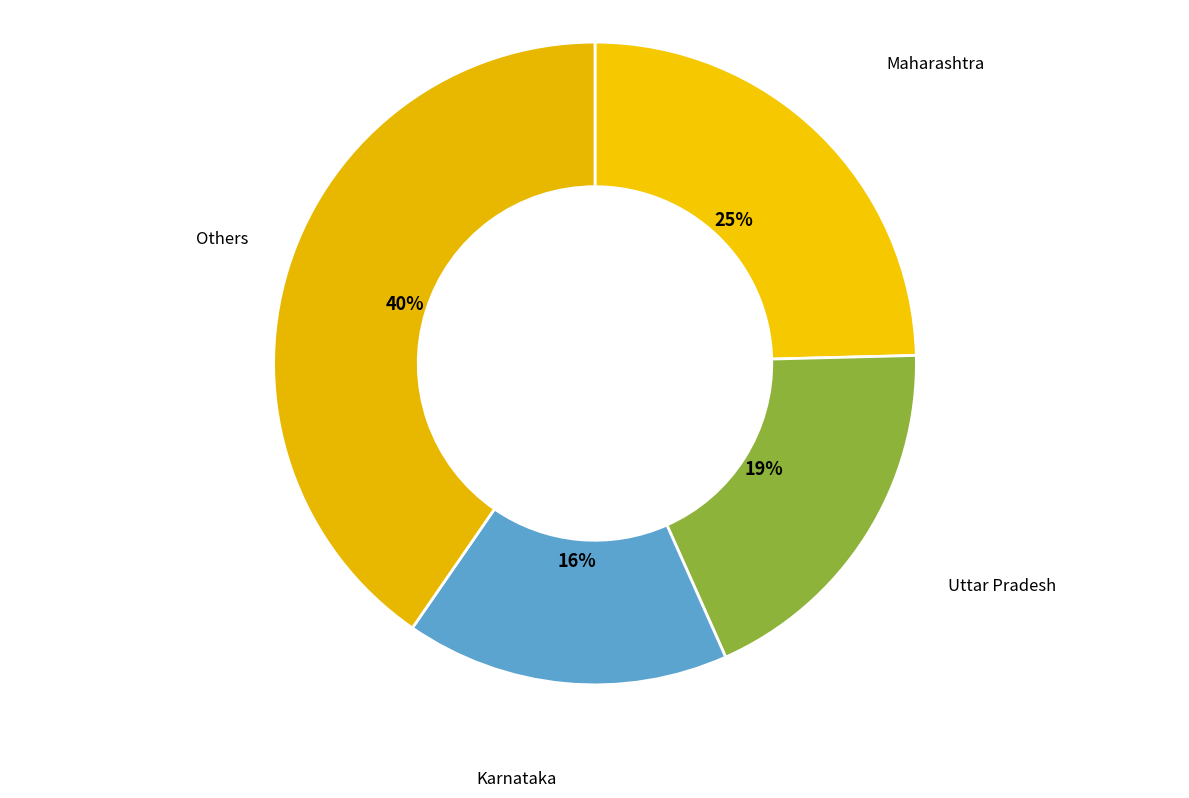

Which category has the biggest portion of the pie?

Others